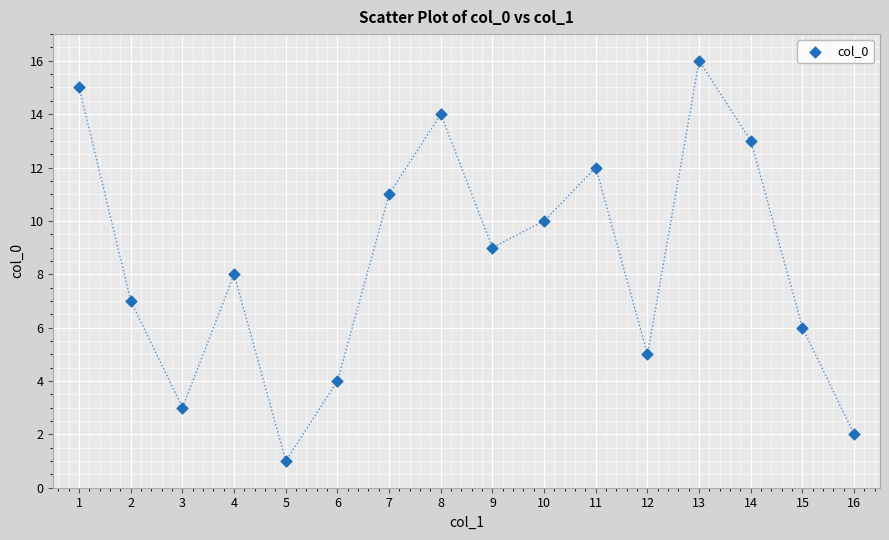

What is the range of Y values (max minus min)?

15